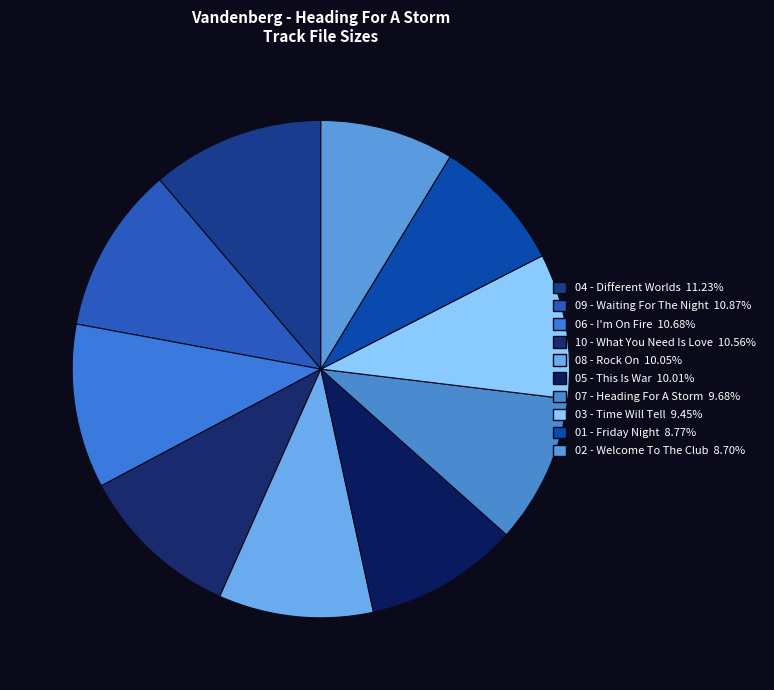

What percentage is the 05 - This Is War slice, to the nearest percent?

10%